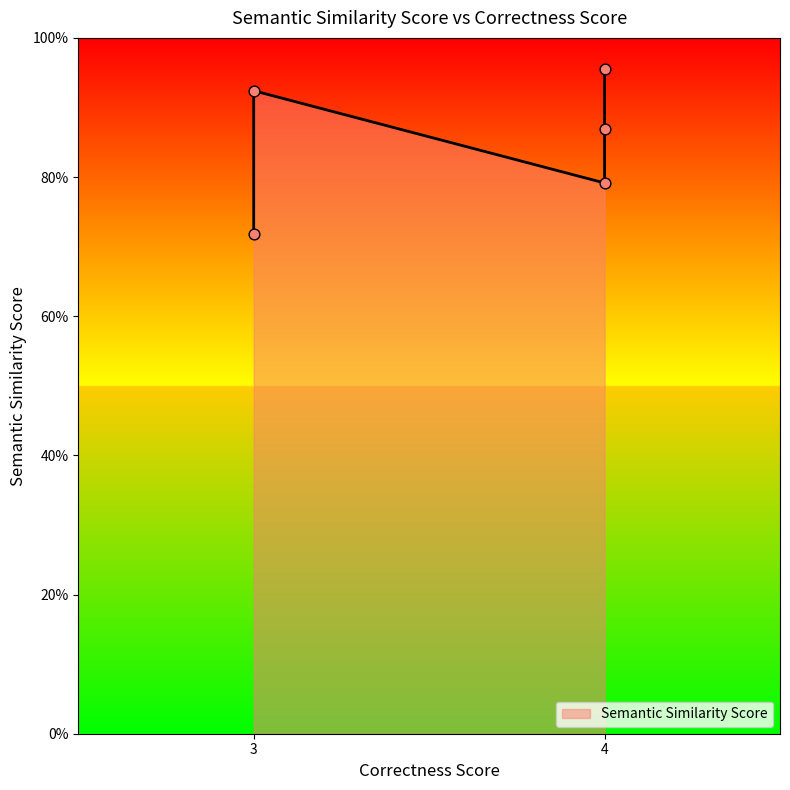

What is the change in value from 3 to 3?

+0.2